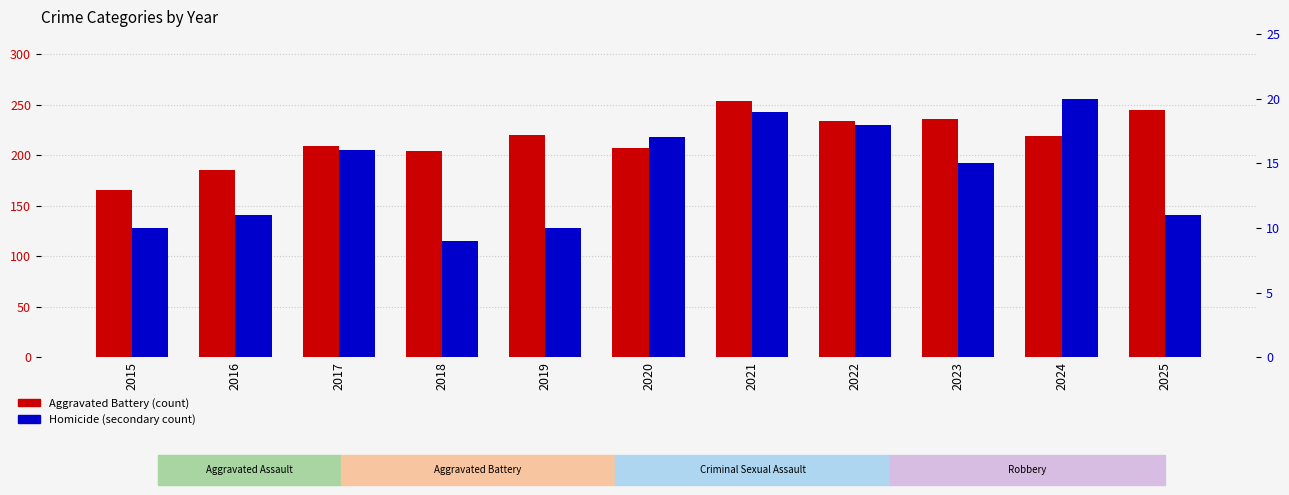

Which series changed the most between 2020 and 2024?

Aggravated Battery (count)